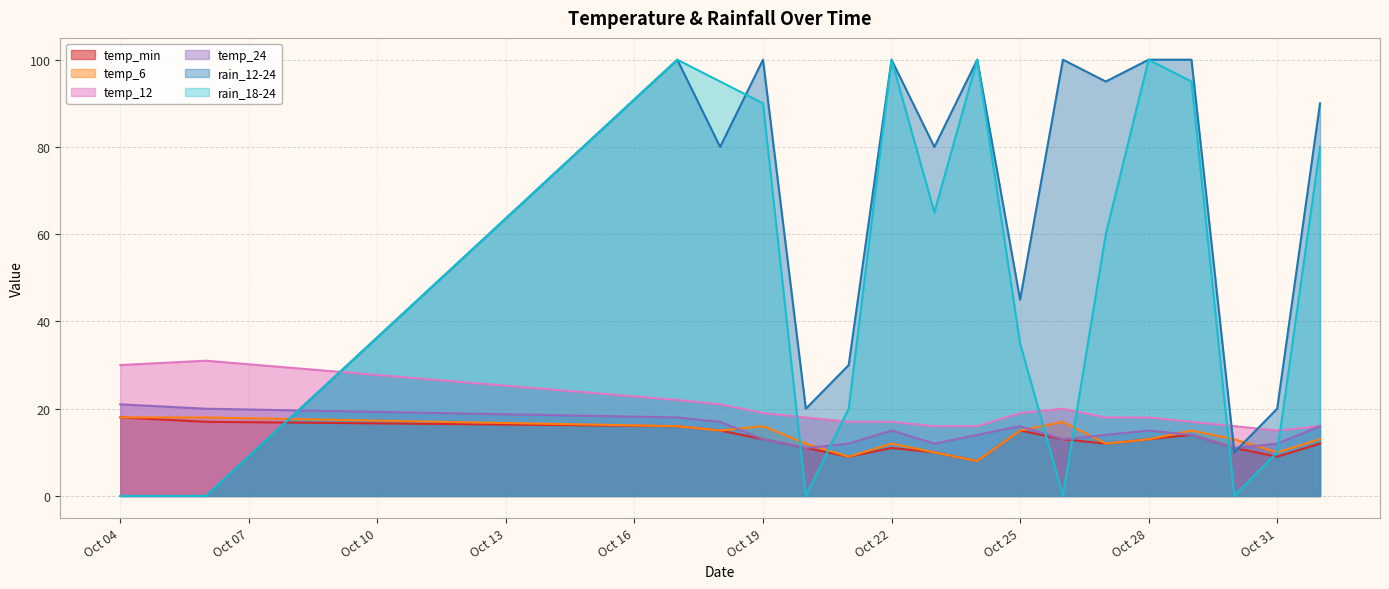

At which label does rain_12-24 first exceed 90?

2023-10-17